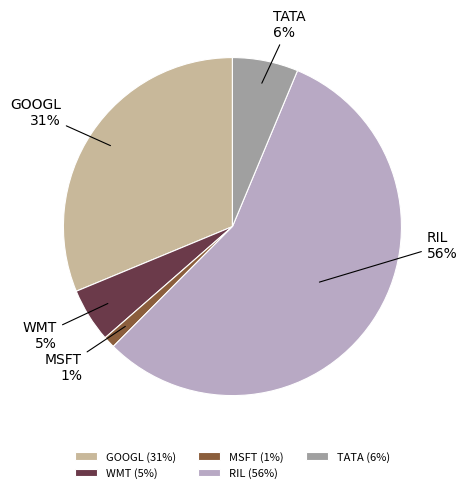

Is the sum of TATA and RIL greater than half?

Yes